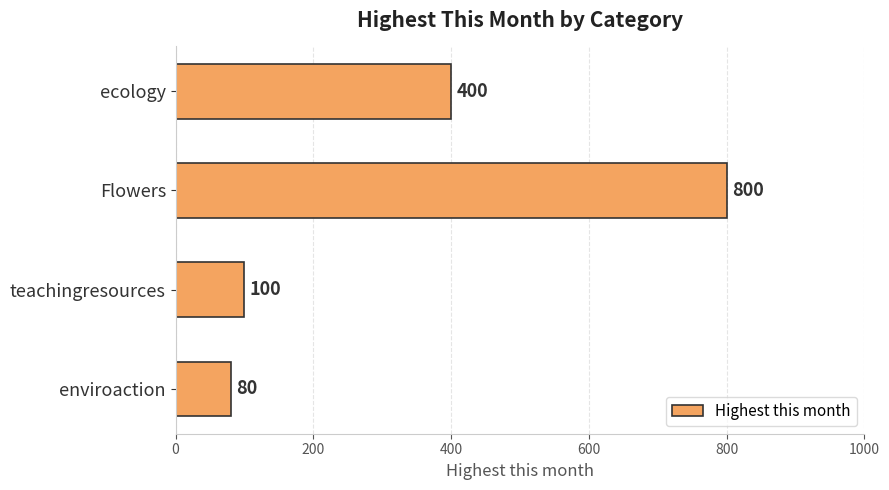

Is it true that the value at ecology is 400?

True